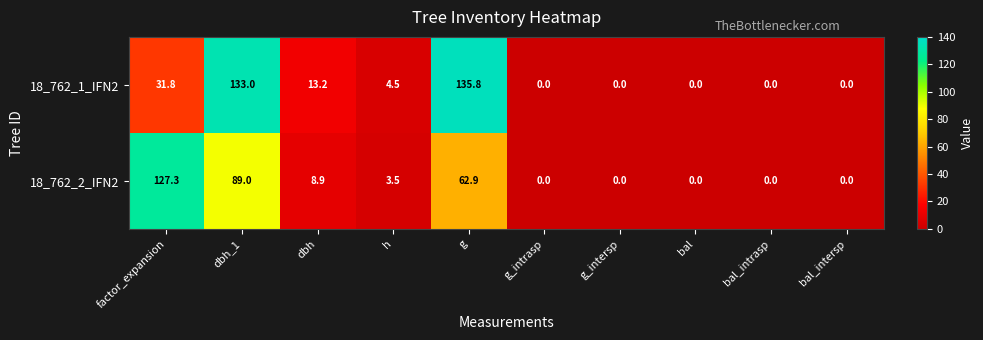

The value of 18_762_2_IFN2 at bal_intrasp is -61.5. True or false?

False